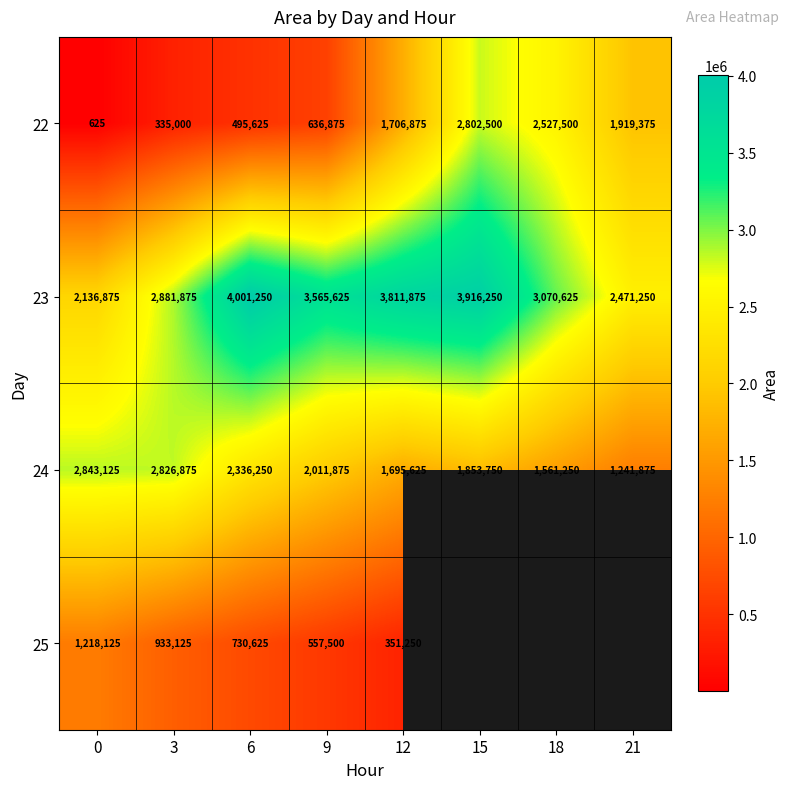

How many data points in 22 are less than 1706875?

4